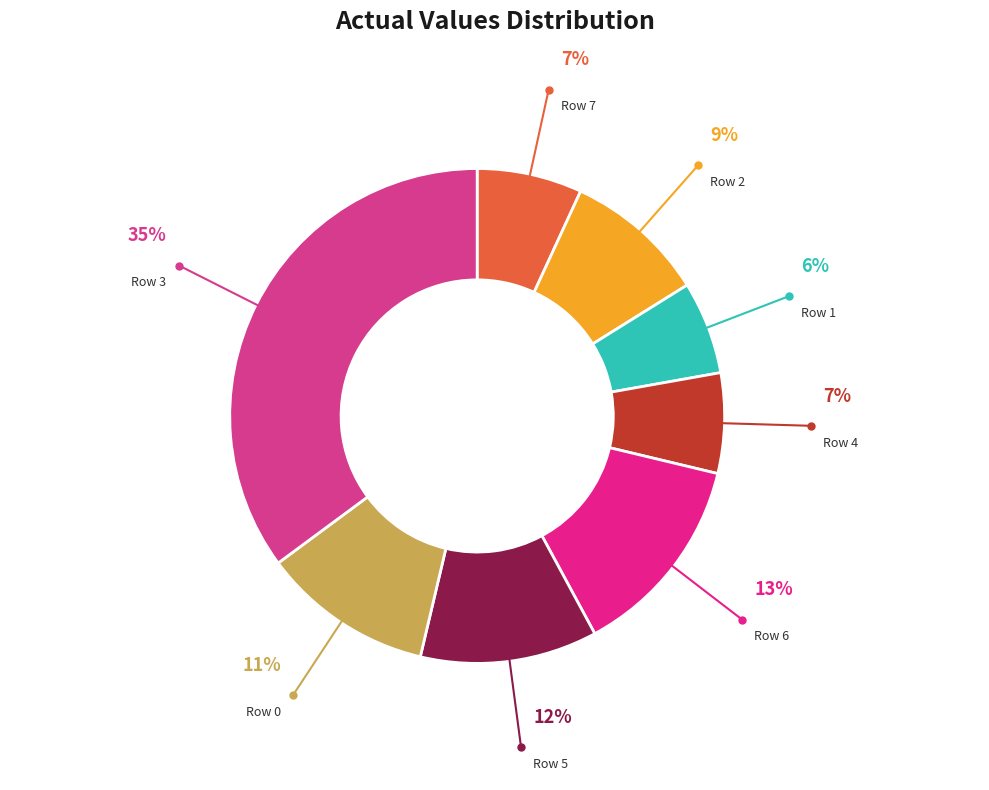

Is there a majority slice in this chart?

No